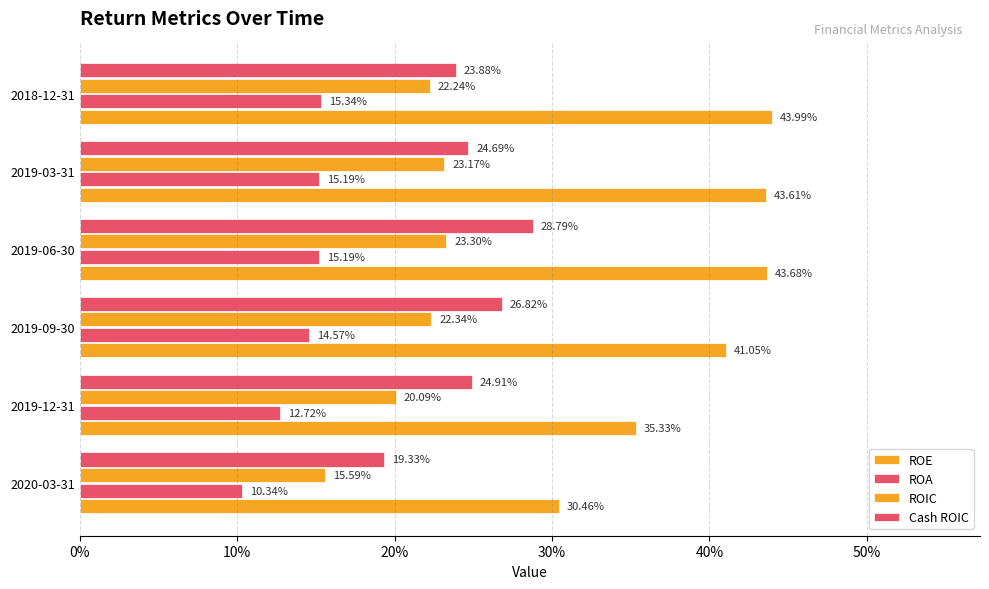

What are all the series names shown in the legend?

ROE, ROA, ROIC, Cash ROIC